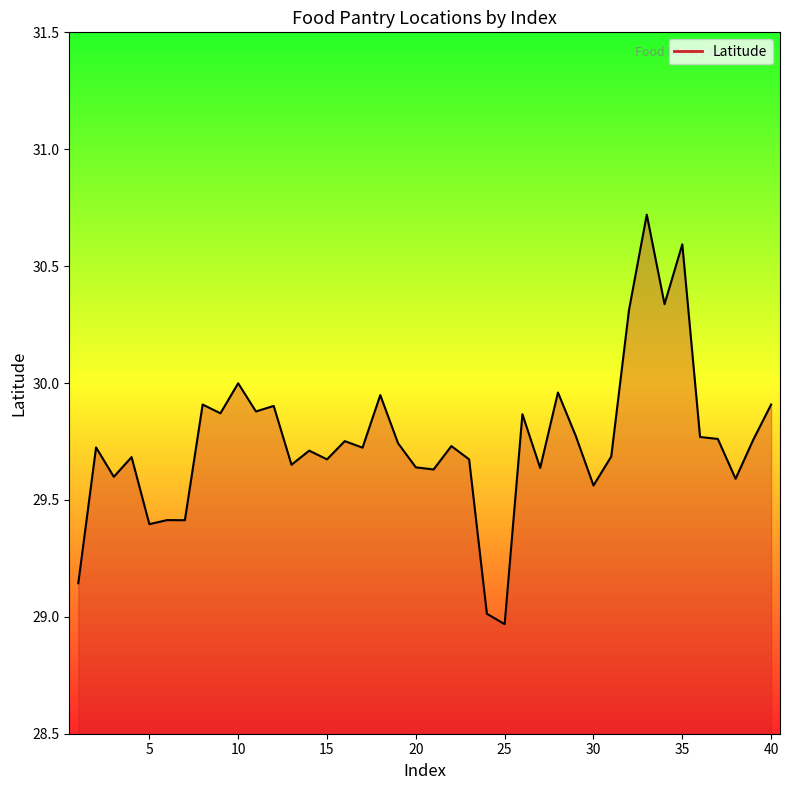

What is the greatest value displayed?

30.7